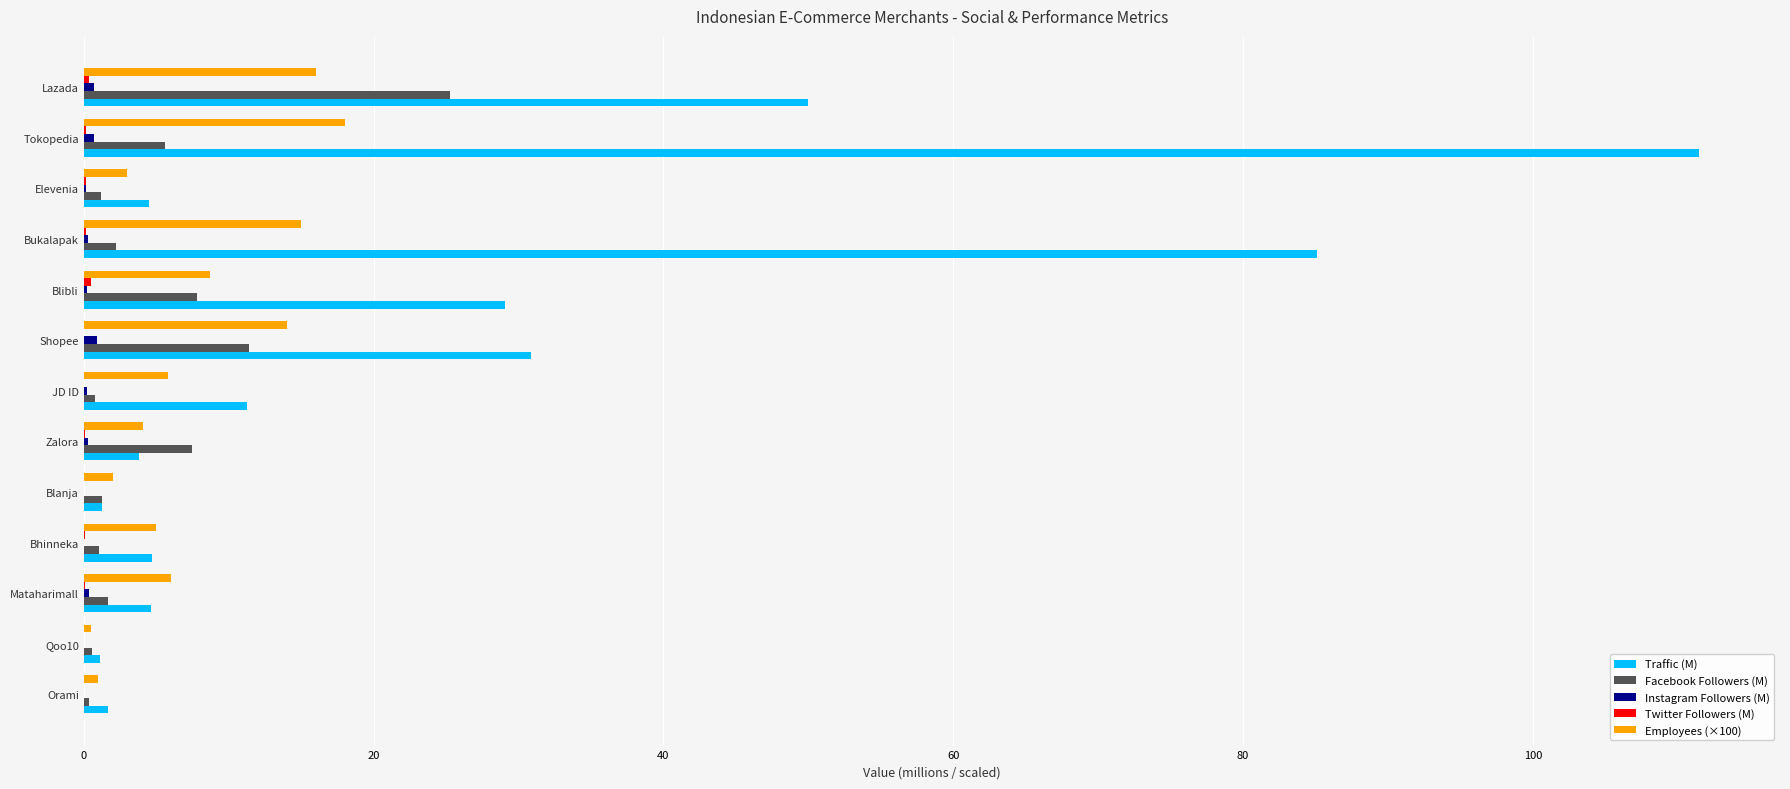

At which category does the chart reach its peak across all series?

Tokopedia